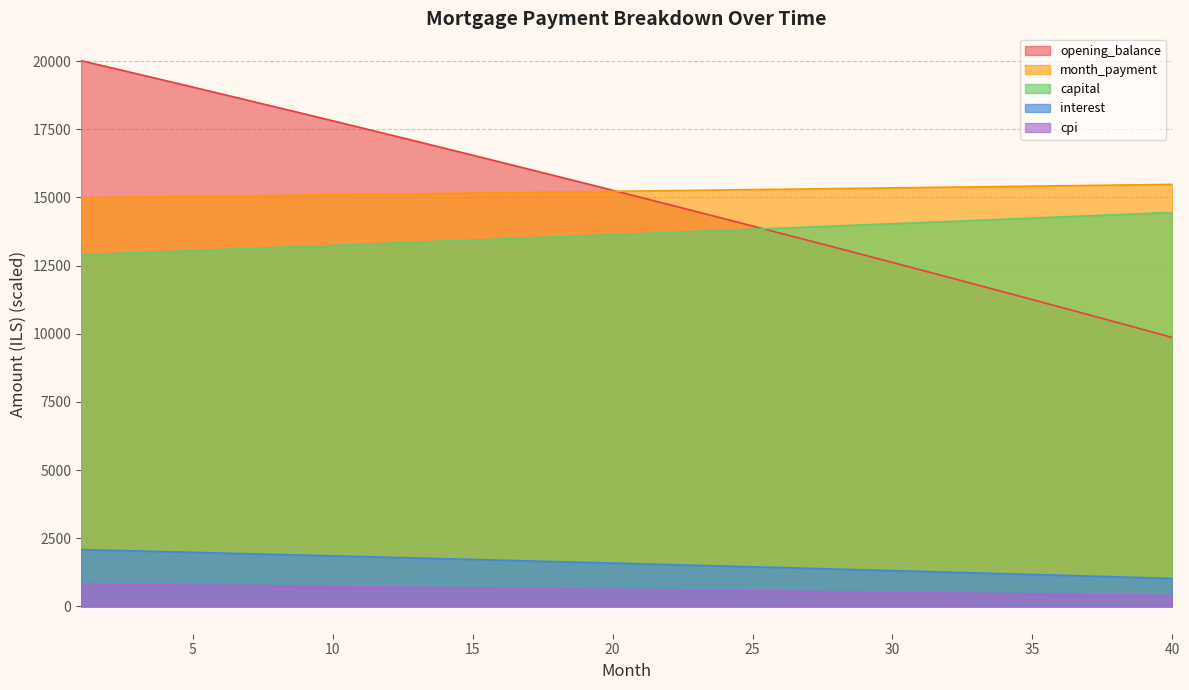

List the labels in order of month_payment value, smallest first.

1, 2, 3, 4, 5, 6, 7, 8, 9, 10, 11, 12, 13, 14, 15, 16, 17, 18, 19, 20, 21, 22, 23, 24, 25, 26, 27, 28, 29, 30, 31, 32, 33, 34, 35, 36, 37, 38, 39, 40